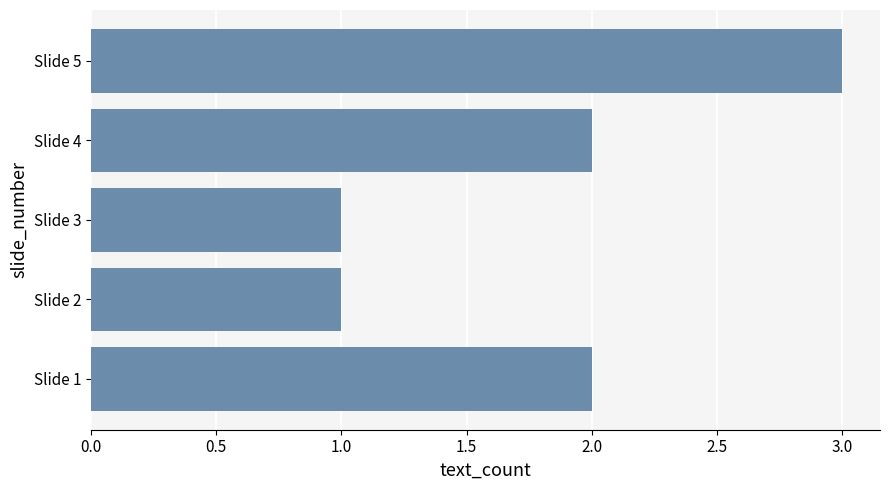

Approximately how many times larger is the value at Slide 1 compared to Slide 2?

2.0